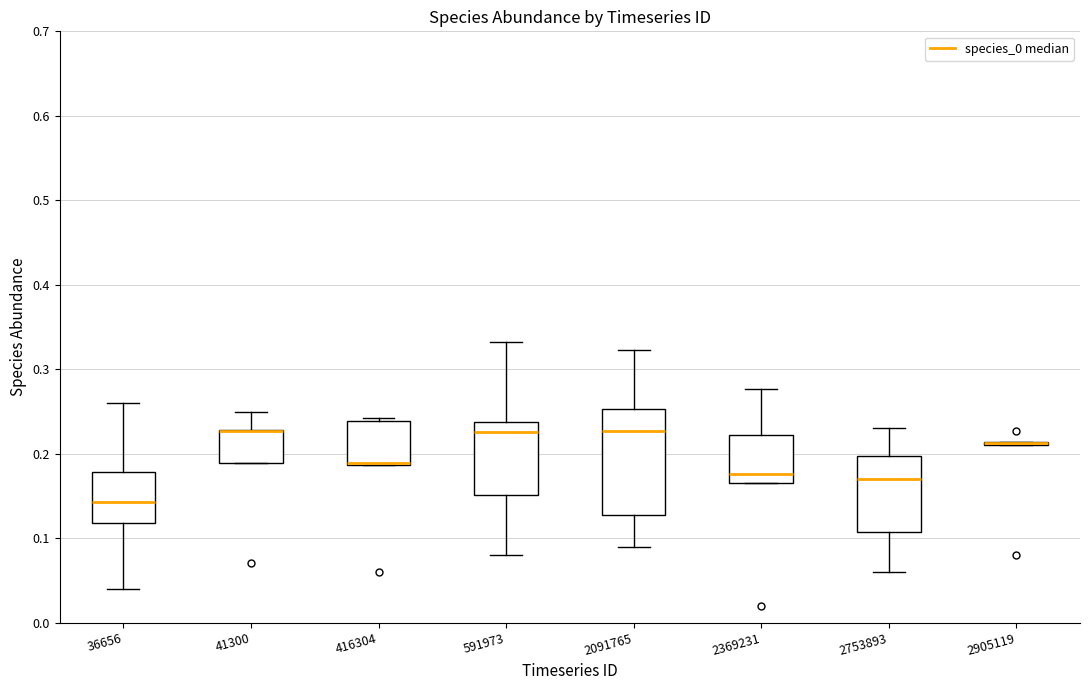

Where does the lower whisker of the box at x = 2753893 end on the y-axis? The values are not printed on the chart, so give them approximately, as read against the axis.

0.06